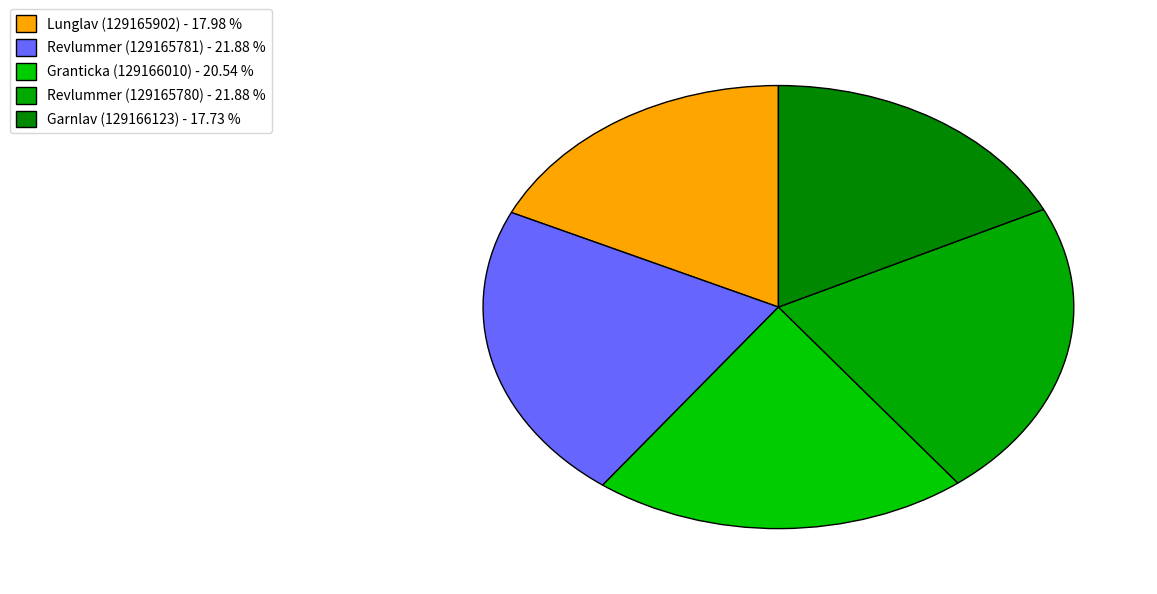

How many segments does this pie chart have?

5